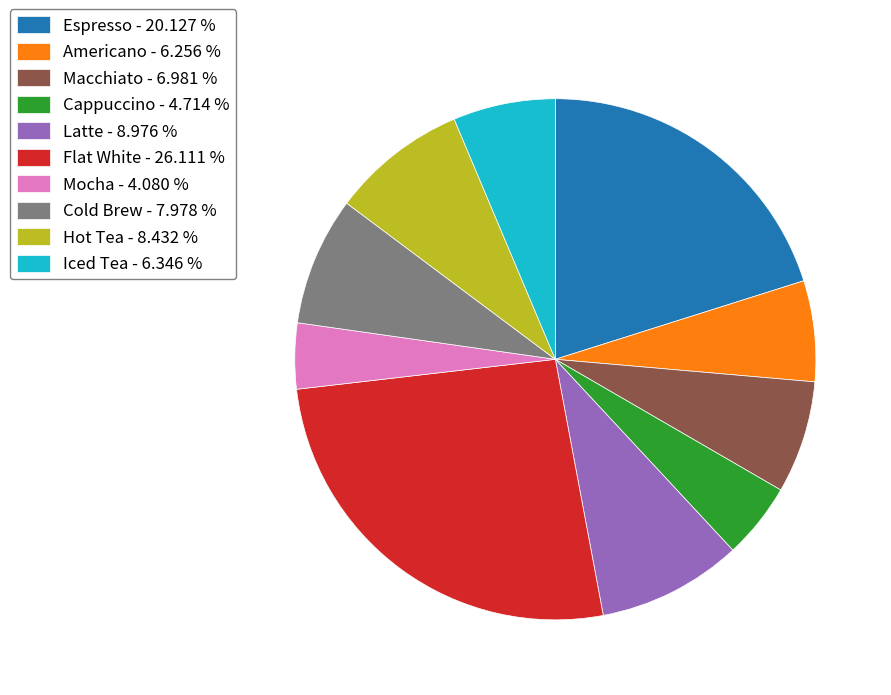

Is the sum of Espresso and Hot Tea greater than half?

No